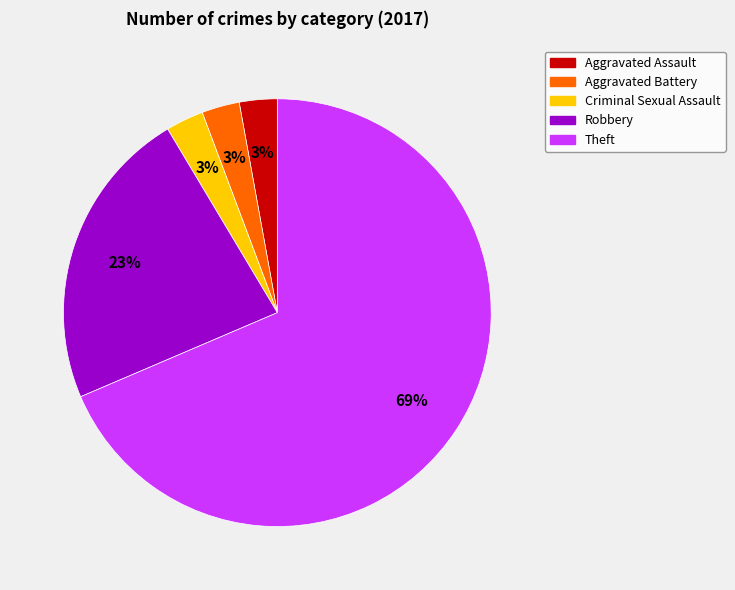

Does any single category account for the majority?

Yes